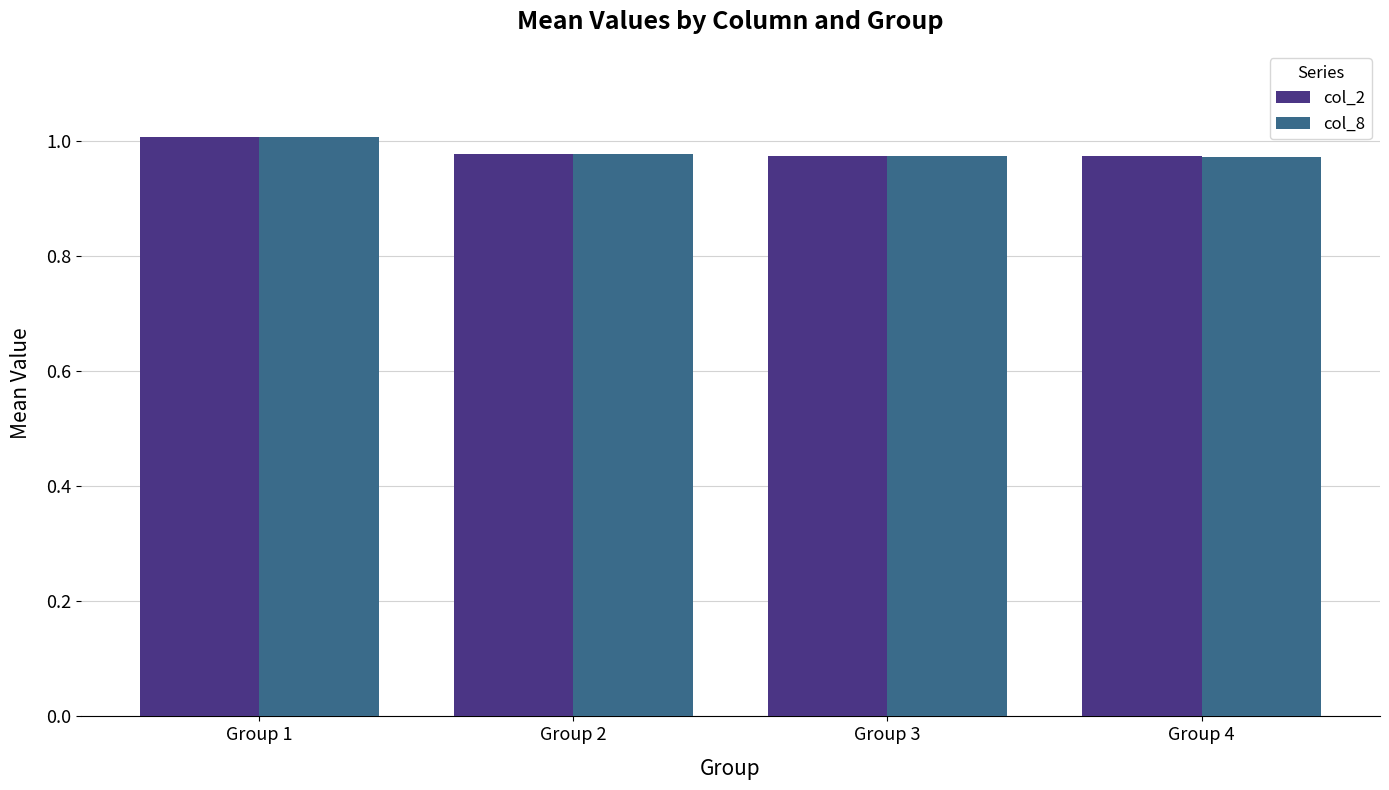

How many bars are there in total?

8